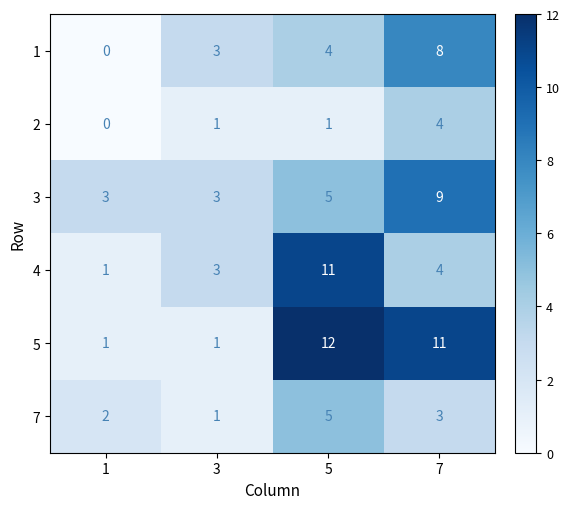

What is the sum of all 4 values?

19